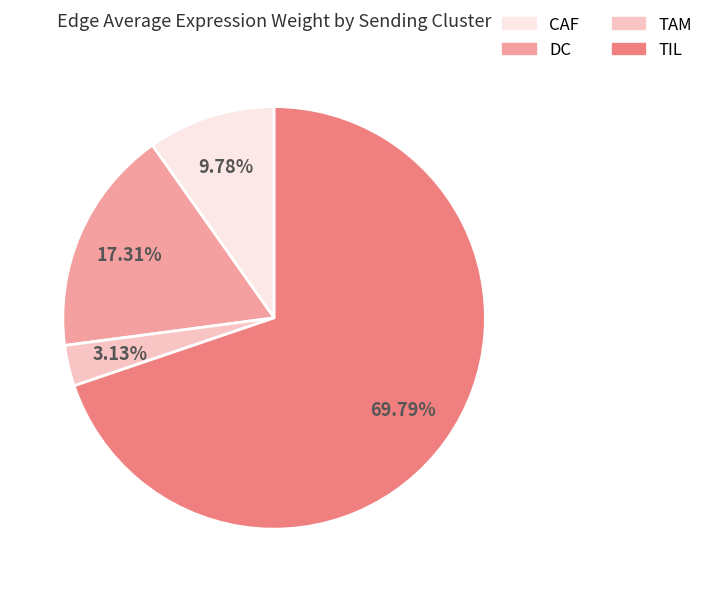

Which has a higher value, TIL or DC?

TIL